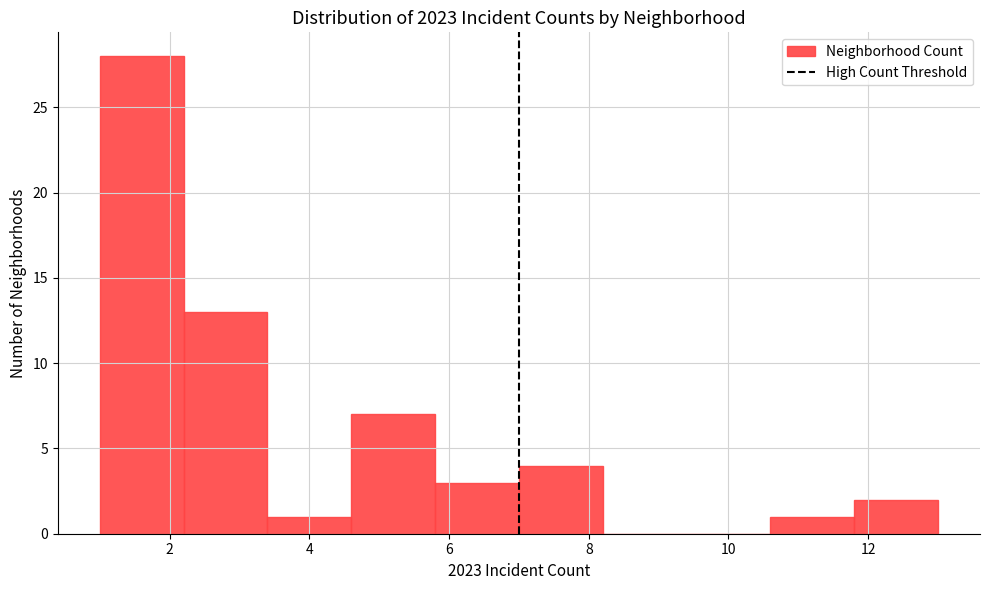

What is the height of the bar covering 7.0 to 8.2 on the x-axis? The values are not printed on the chart, so give them approximately, as read against the axis.

4